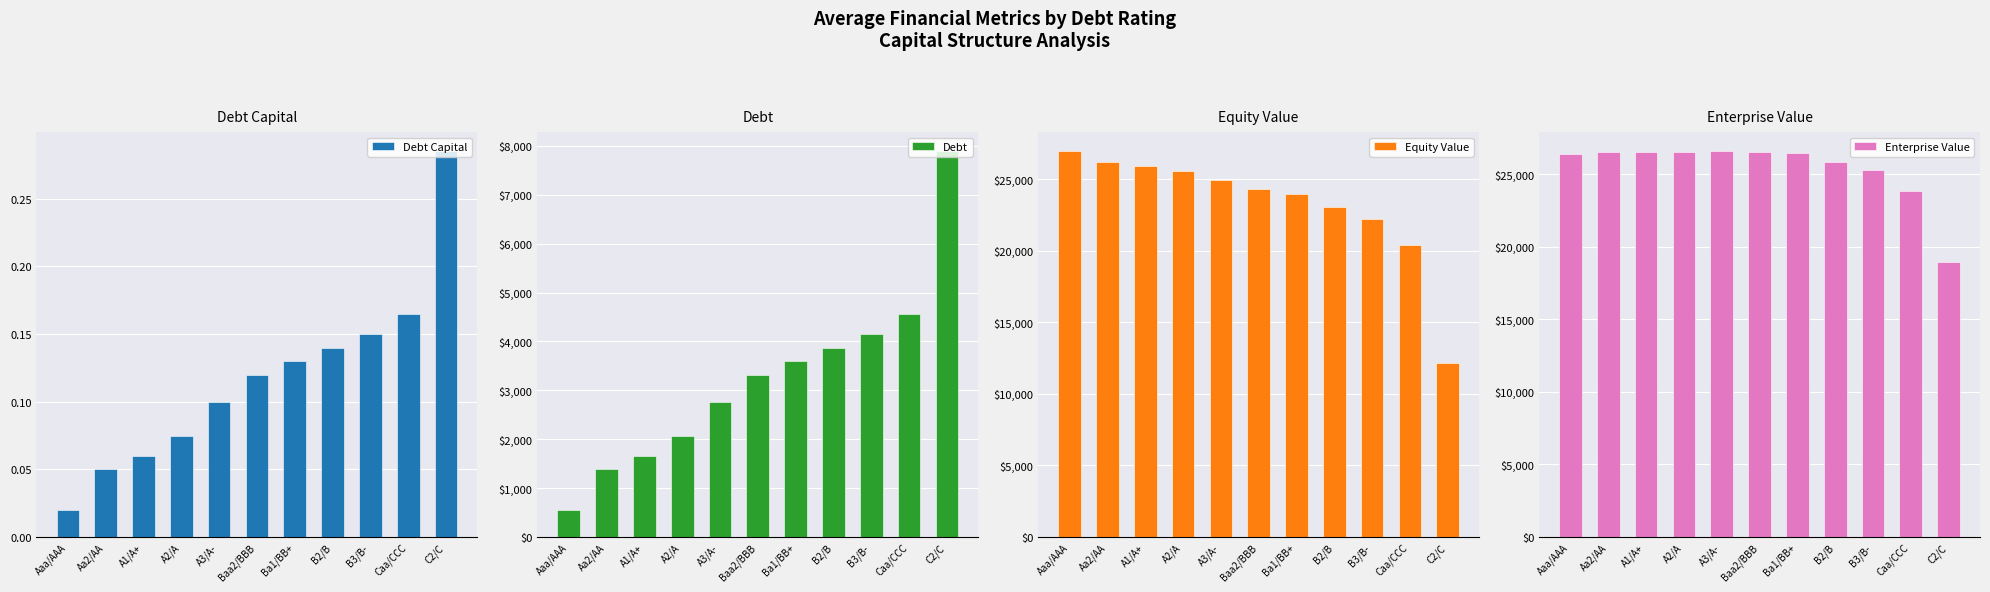

Does the chart contain any negative values?

No